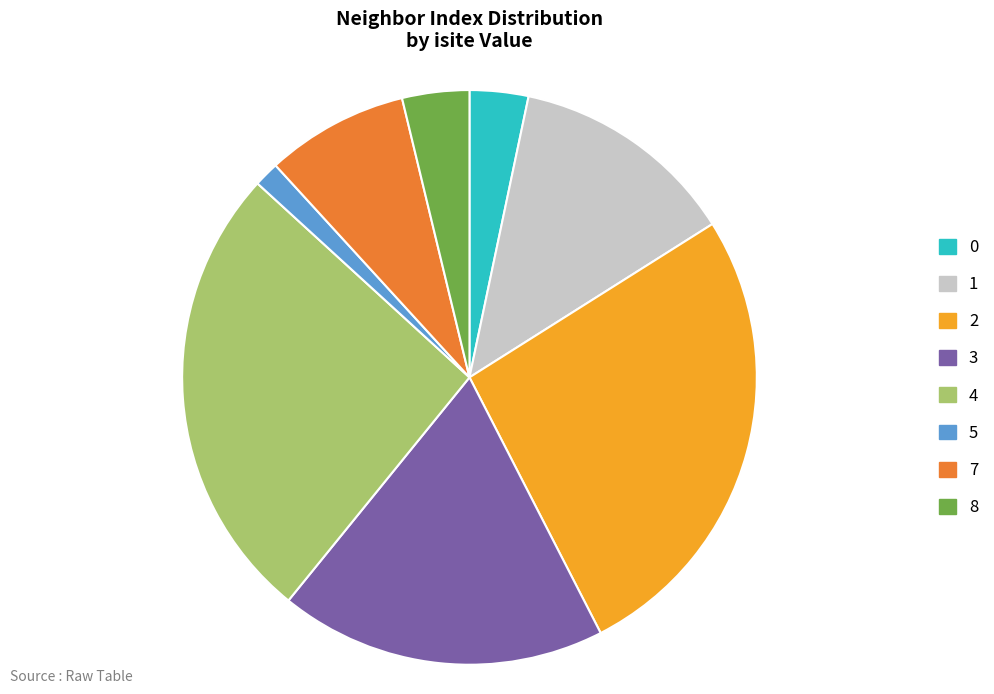

Approximately how many times larger is the value at 1 compared to 3?

0.7